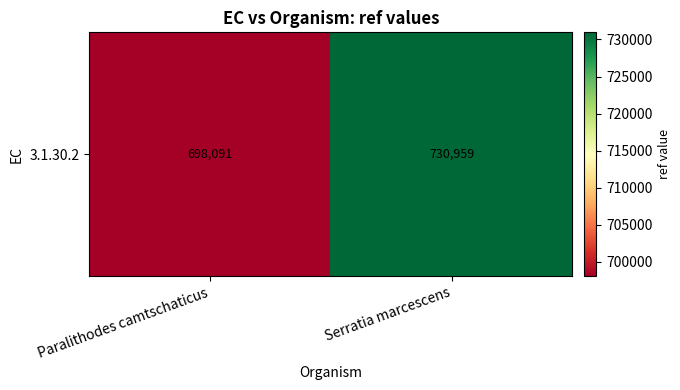

Is it true that the value at Paralithodes camtschaticus is 1165119?

False